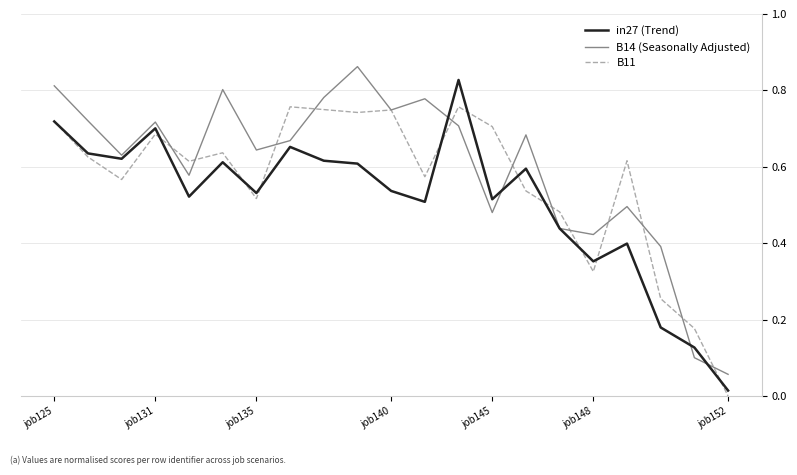

List the series in order of their overall mean, highest first.

B14 (Seasonally Adjusted), B11, in27 (Trend)